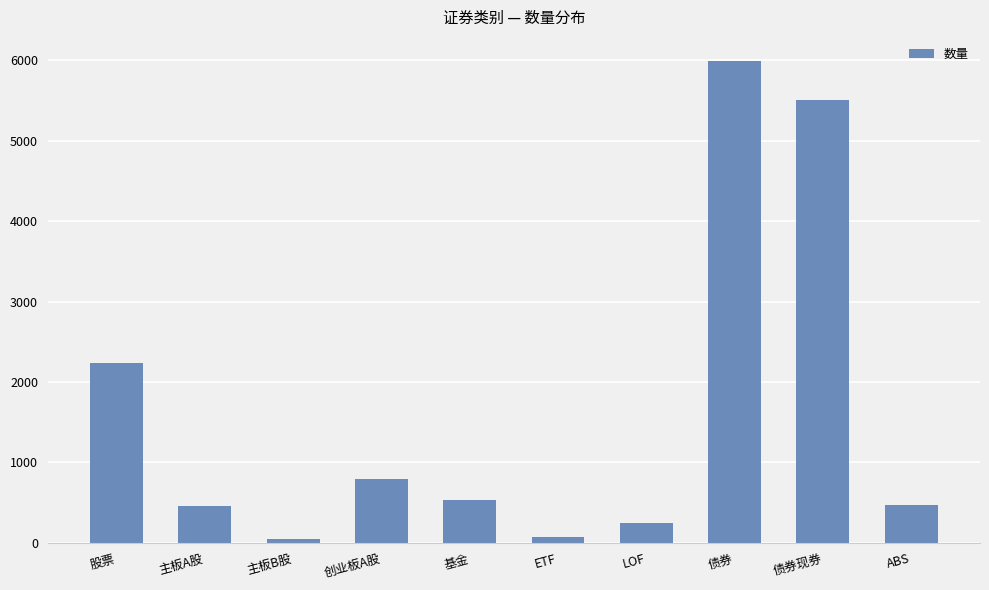

At which label is the value closest to 3020?

股票